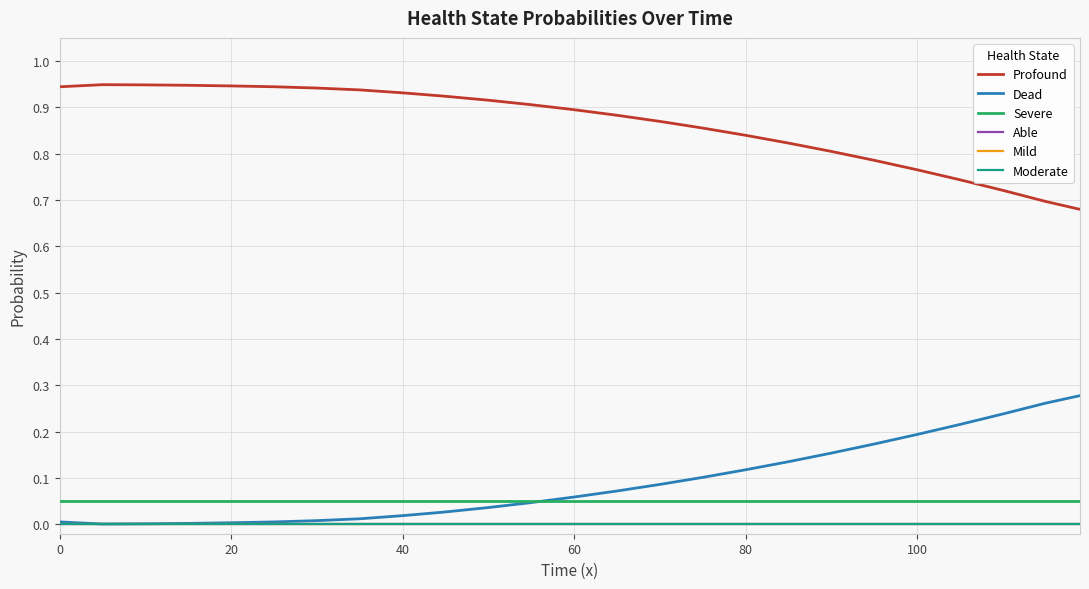

Does the chart have visible grid lines?

Yes